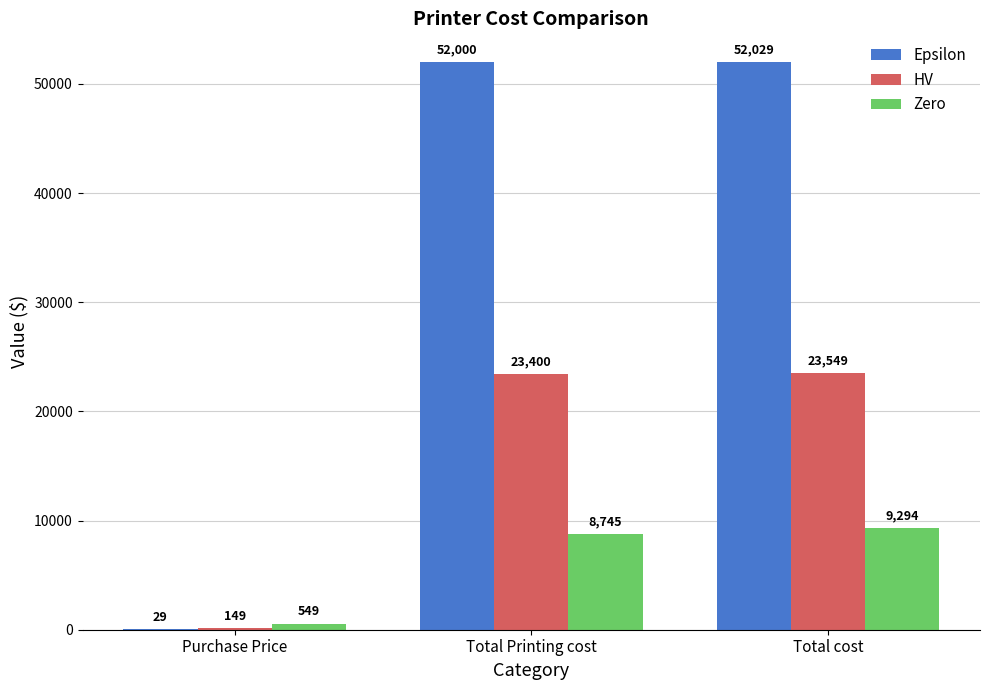

What are all the series names shown in the legend?

Epsilon, HV, Zero